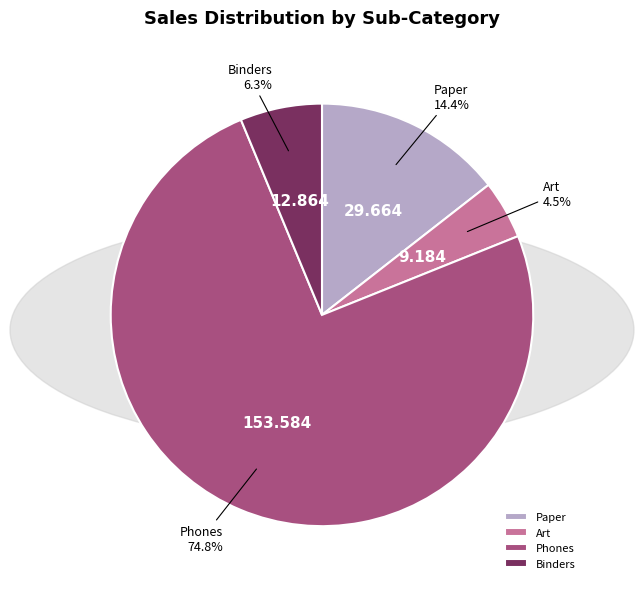

What is the total percentage of Paper and Binders?

20.7%